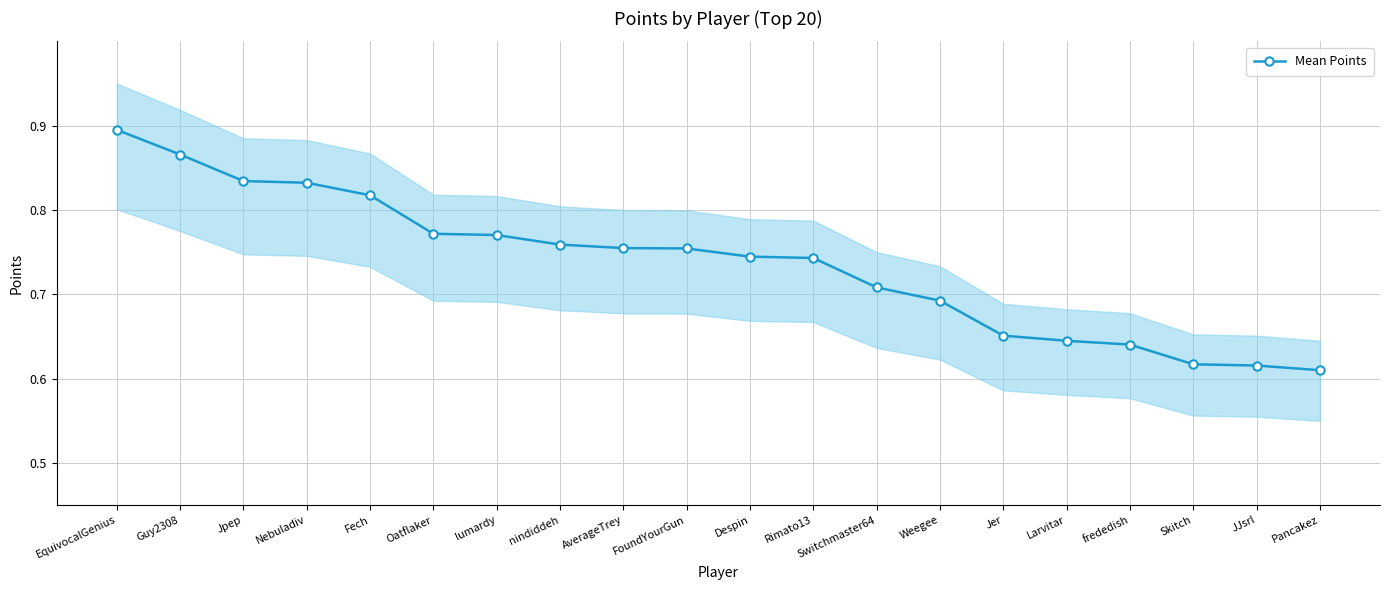

What is the difference between the second highest and second lowest values?

0.3